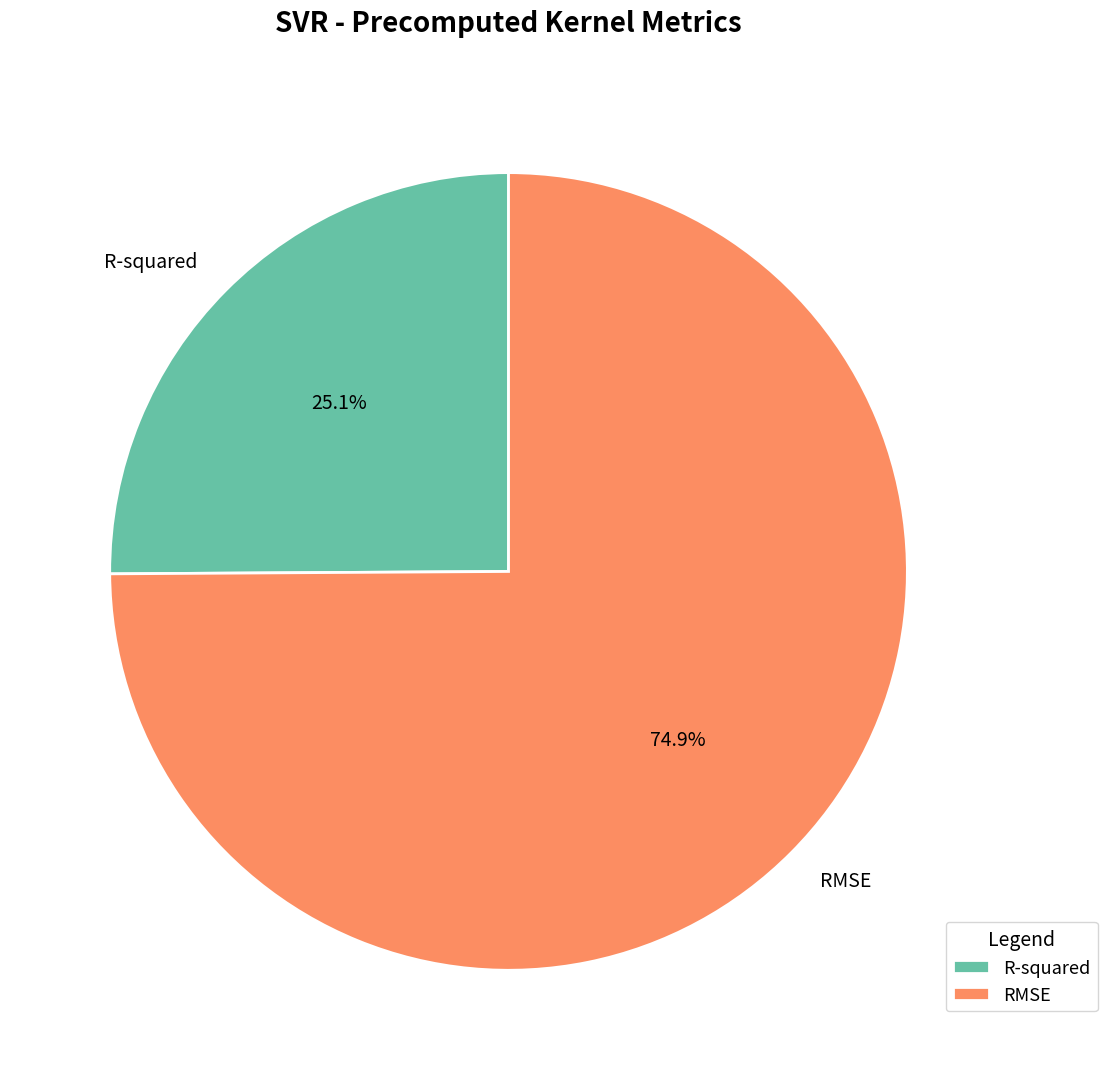

To the nearest percent, what is the difference between the largest and smallest slice percentages?

50%